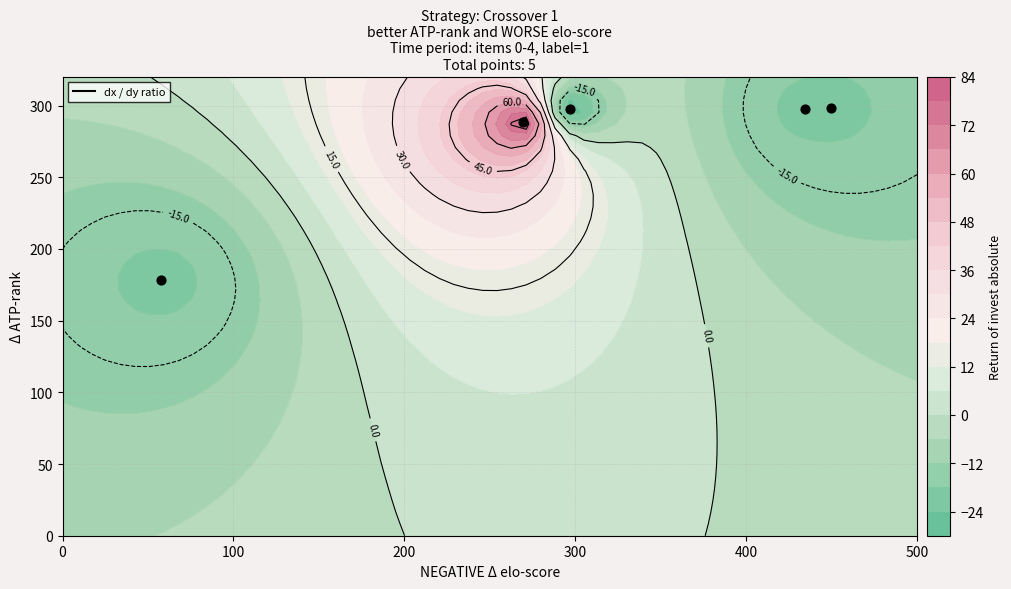

The chart shows a value of 202.3 at 100. True or false?

False